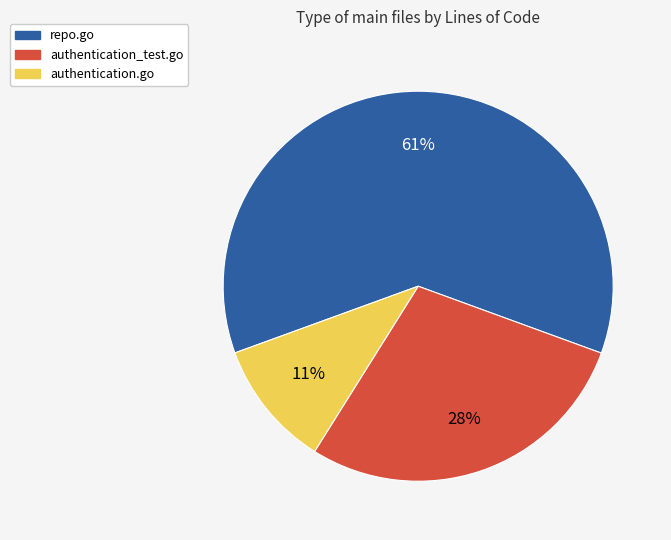

To the nearest percent, what portion does authentication_test.go represent?

28%